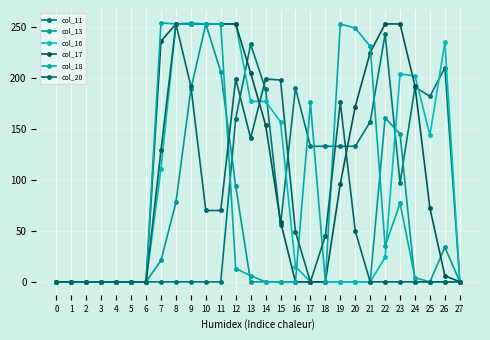

True or false: col_11 and col_20 cross at least once.

True